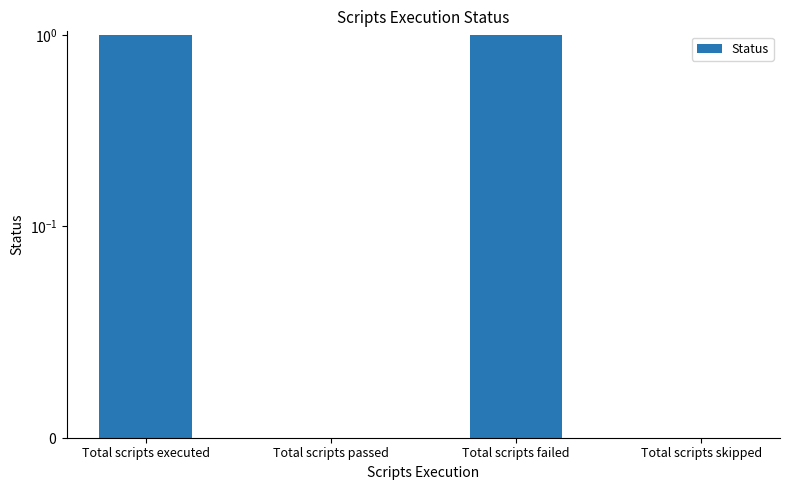

What is the label of the 2nd bar from the left?

Total scripts passed